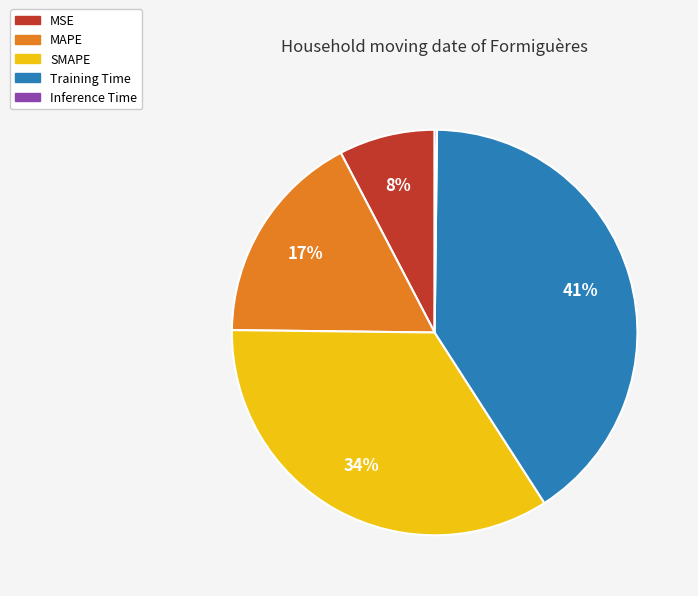

To the nearest percent, what portion does MAPE represent?

17%